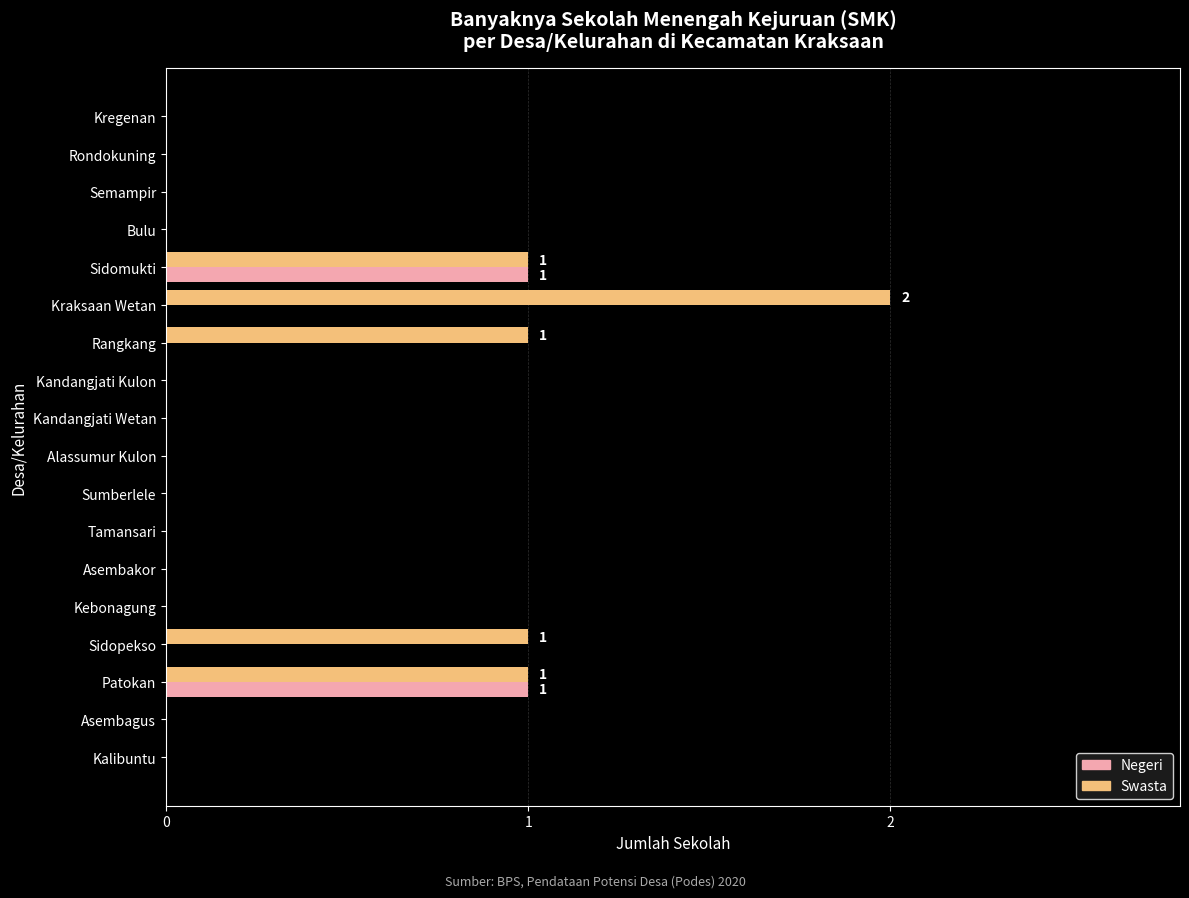

How many categories are shown in the chart?

18